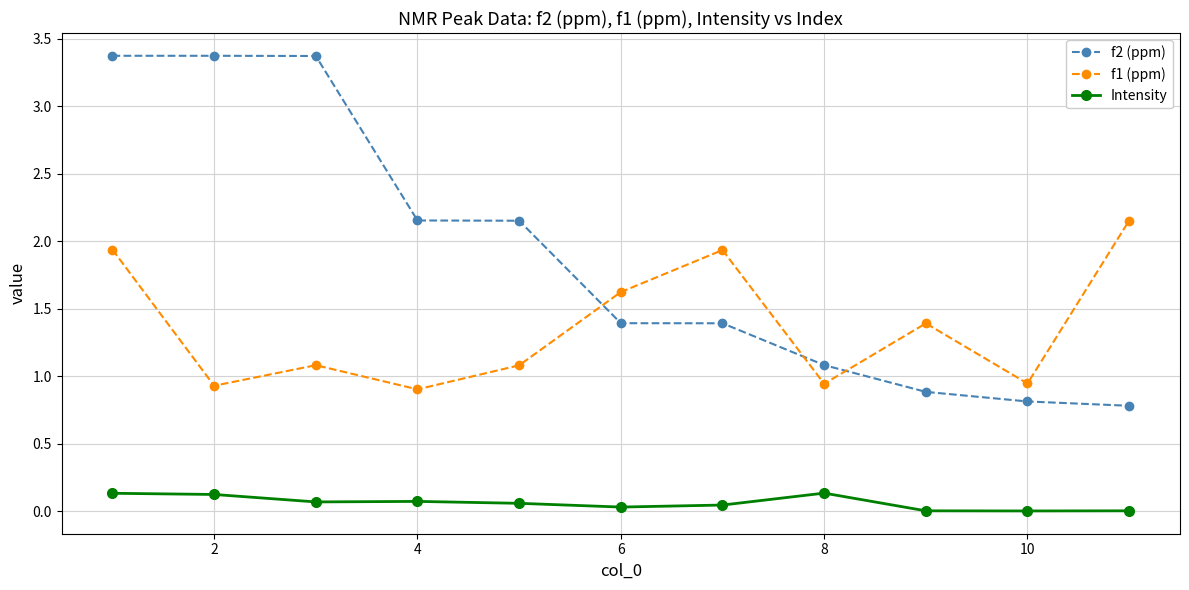

True or false: f1 (ppm) has more than 2 points higher than both neighbors.

True